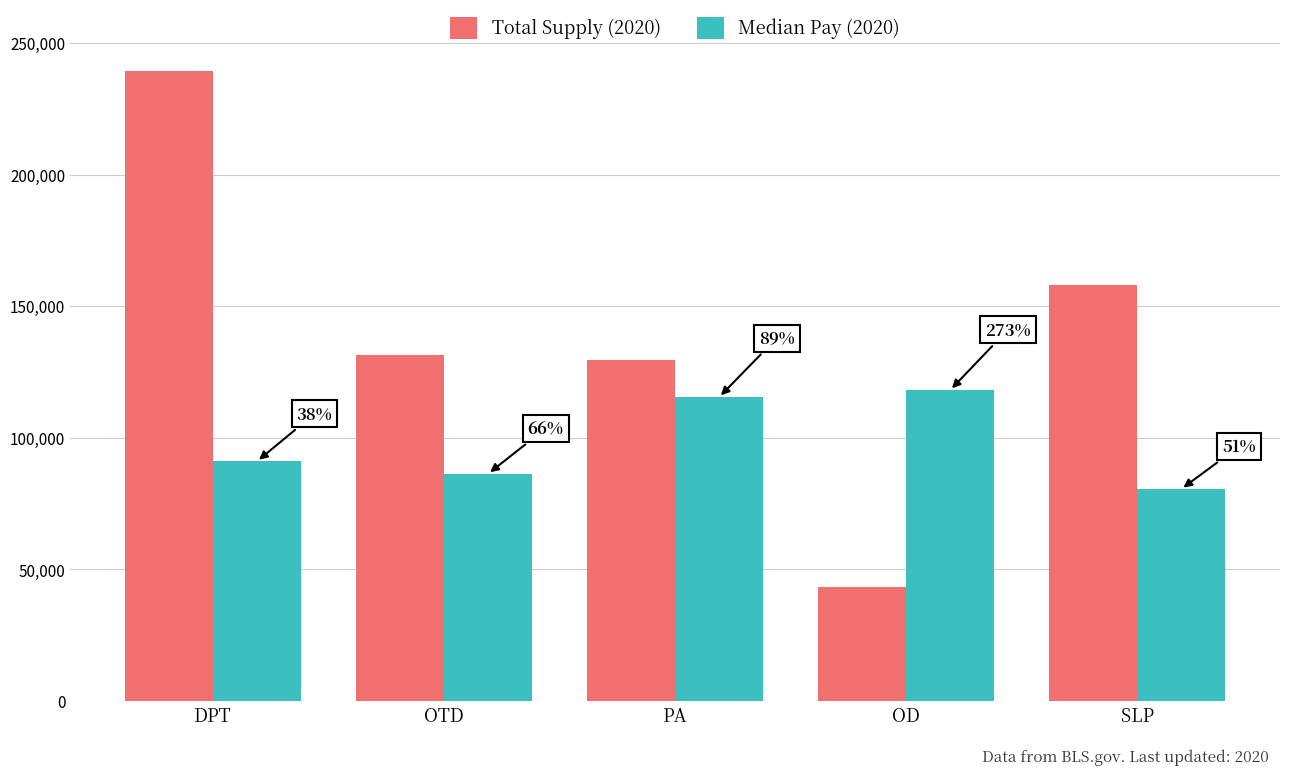

Reading left to right, transcribe all the data shown in this chart.

Total Supply (2020): DPT=239200	OTD=131600	PA=129400	OD=43300	SLP=158100
Median Pay (2020): DPT=91010	OTD=86280	PA=115390	OD=118050	SLP=80480